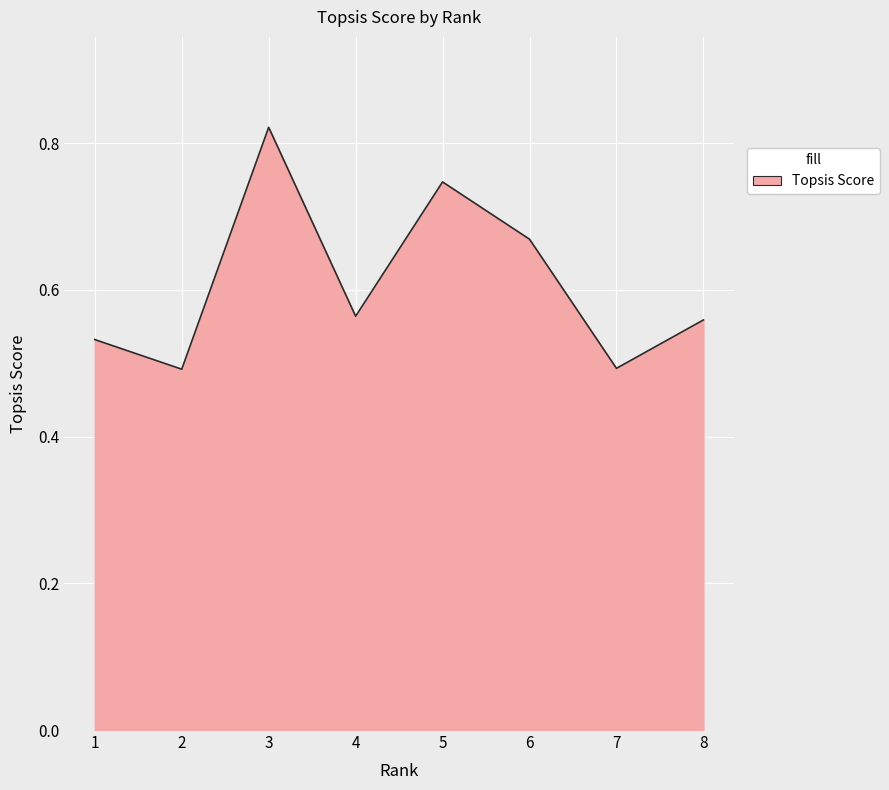

Which has a higher value, 7 or 5?

5